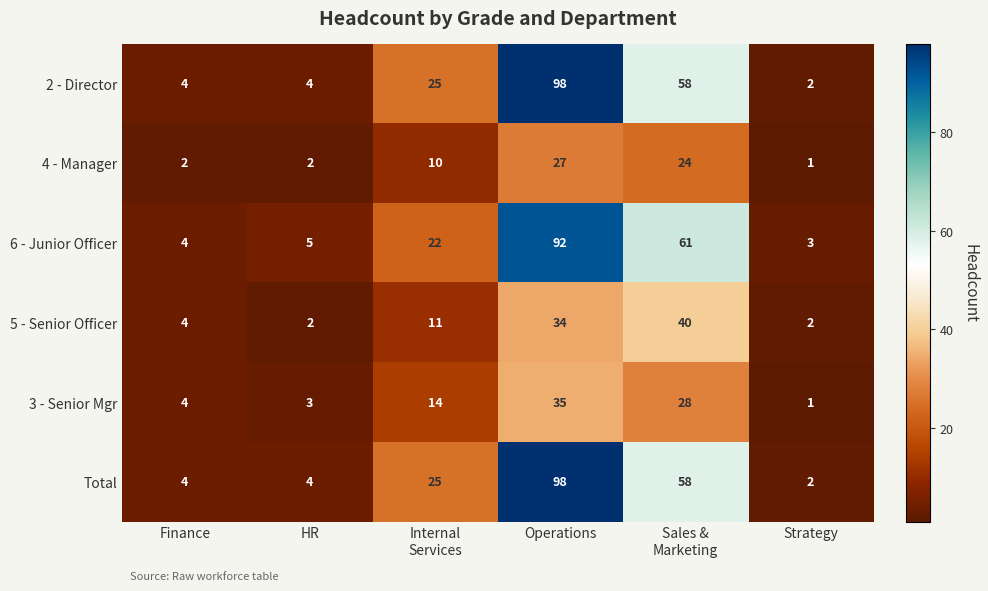

What is the lowest value of the 6 - Junior Officer series?

3